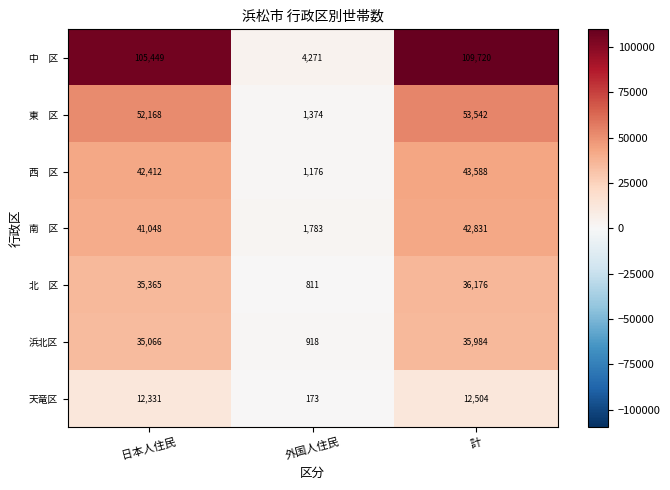

What is the sum of the 浜北区 values at 計 and 外国人住民?

36902